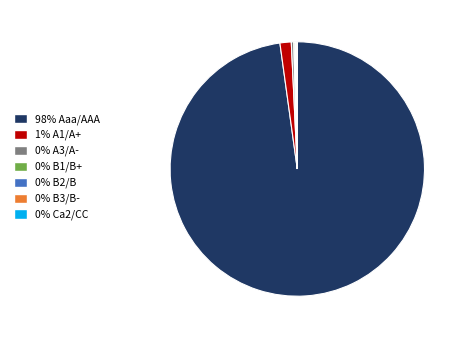

Is it true that 0% A3/A- is 11% of the pie?

False